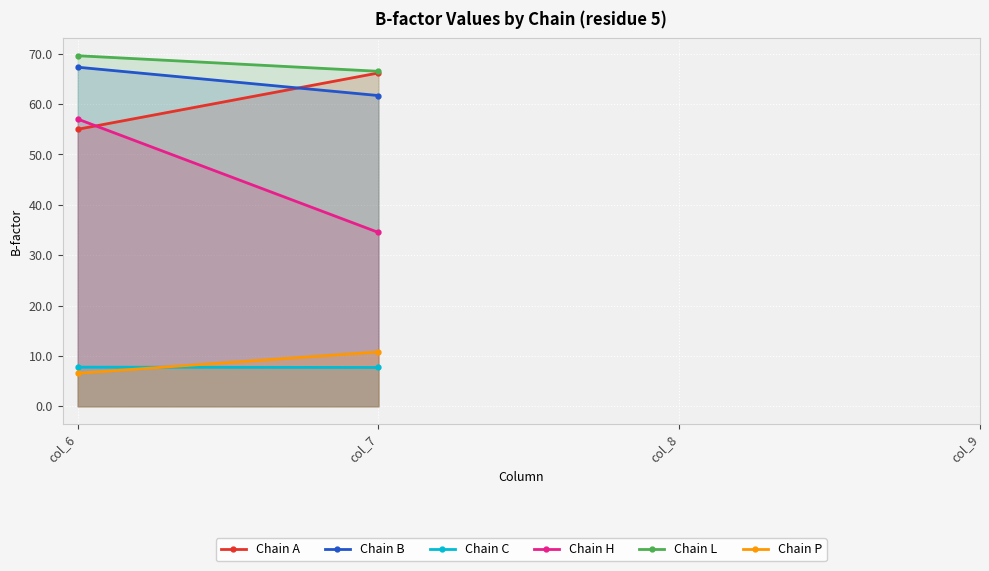

True or false: Chain L has more than 1 interior local peaks.

False